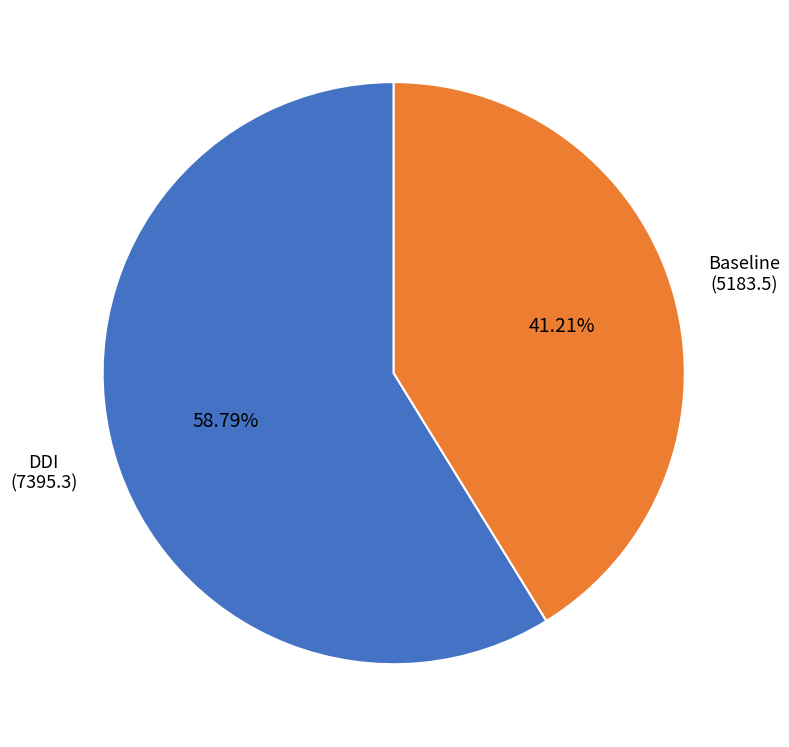

Does any single category account for the majority?

Yes